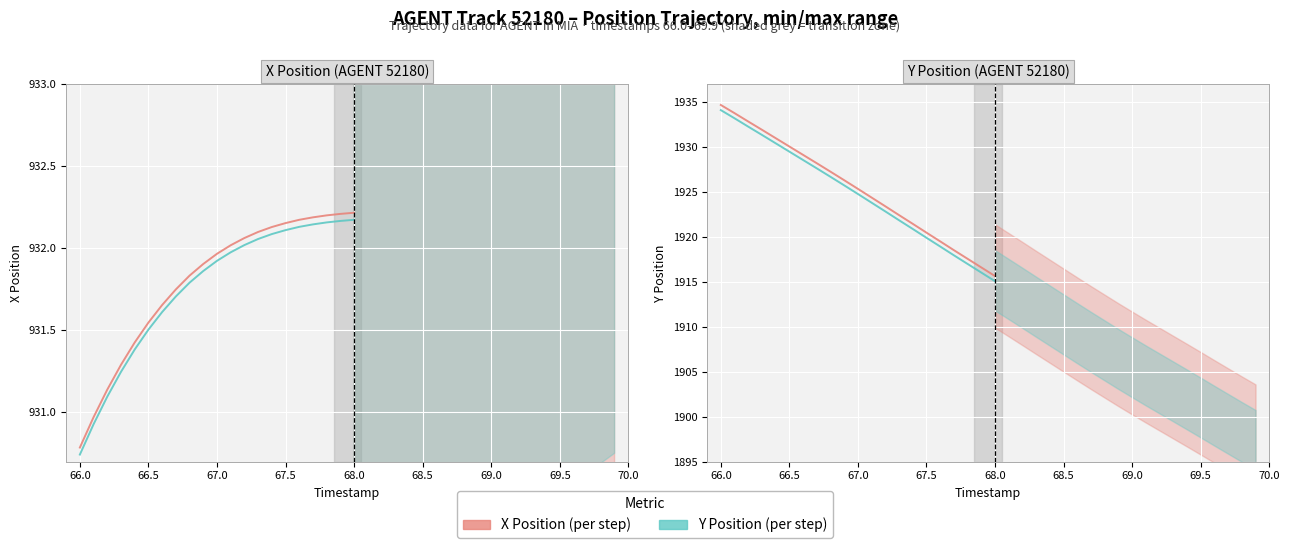

What is the label of the 21st point from the left?

68.0